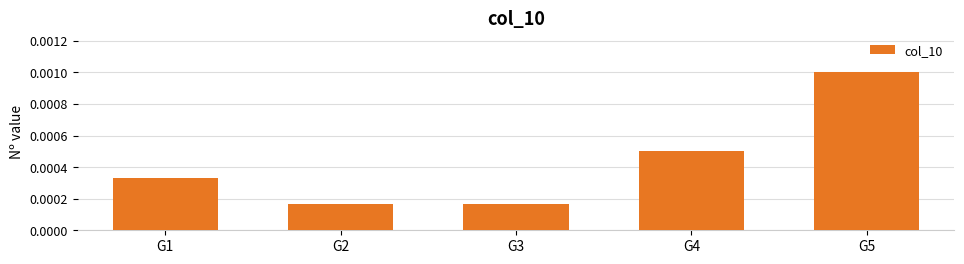

Which has a higher value, G1 or G5?

G5